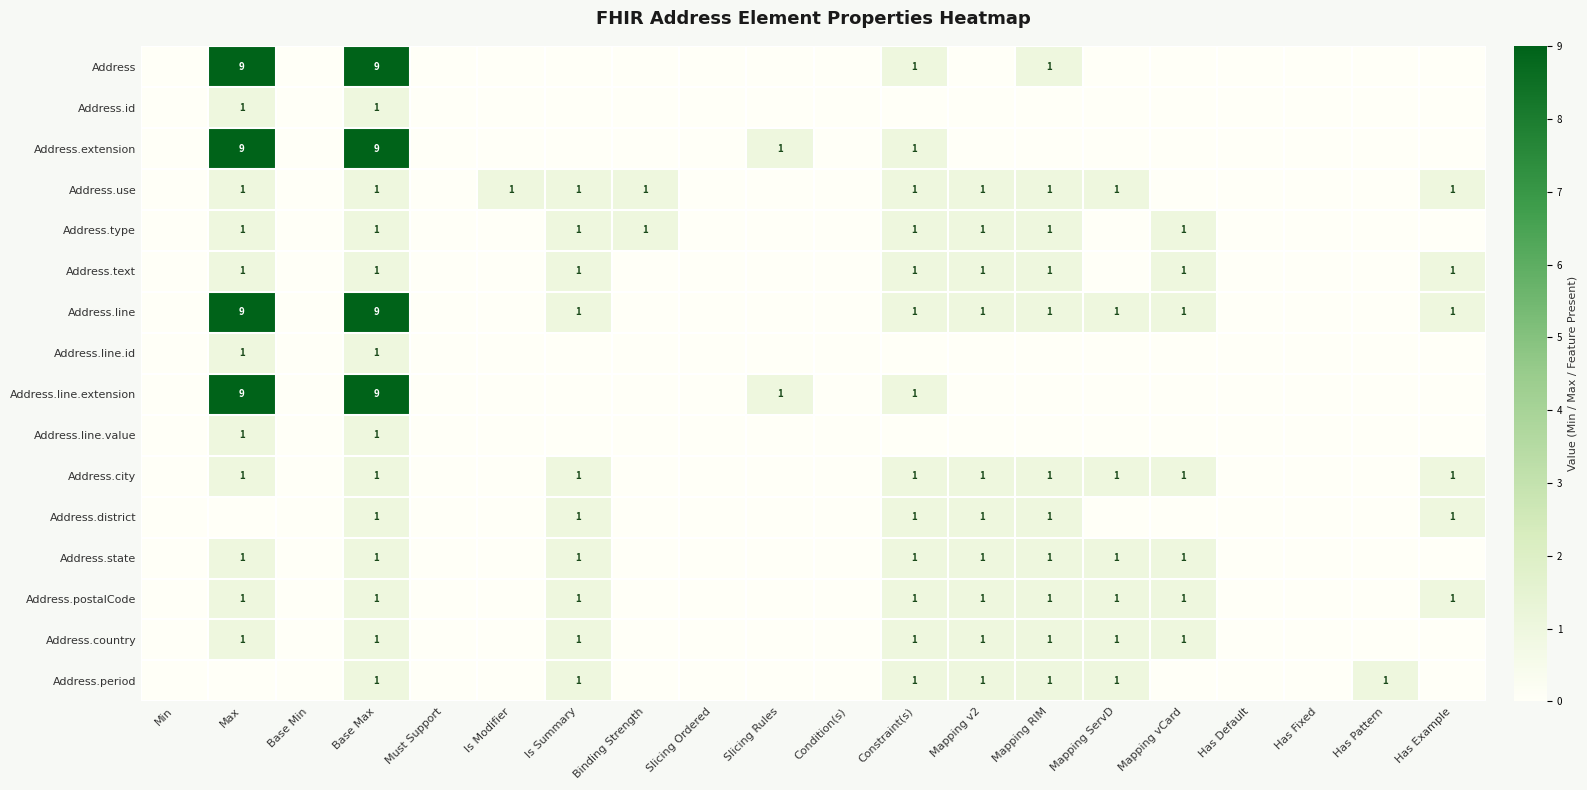

True or false: Address.line.id has a value of 1 at Max.

True